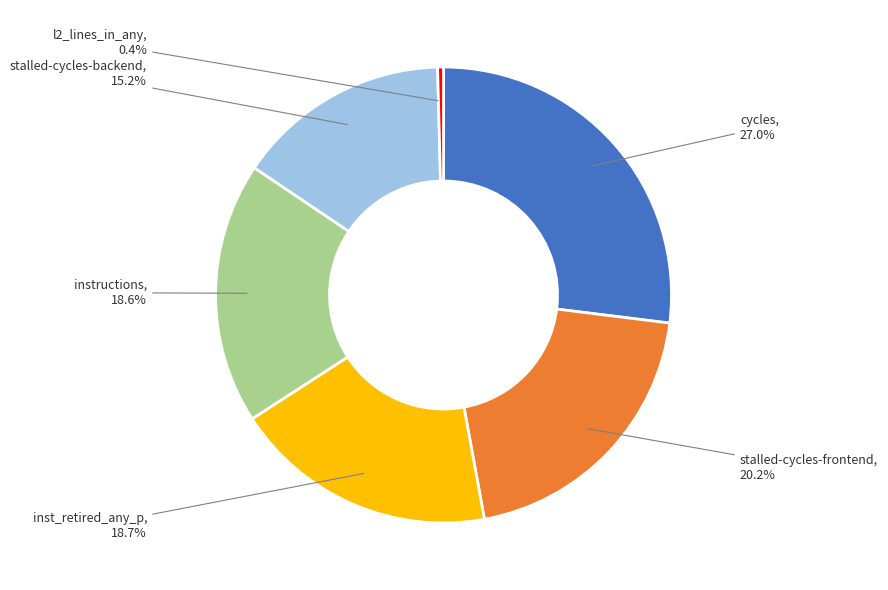

Is there any slice that represents more than half of the pie?

No